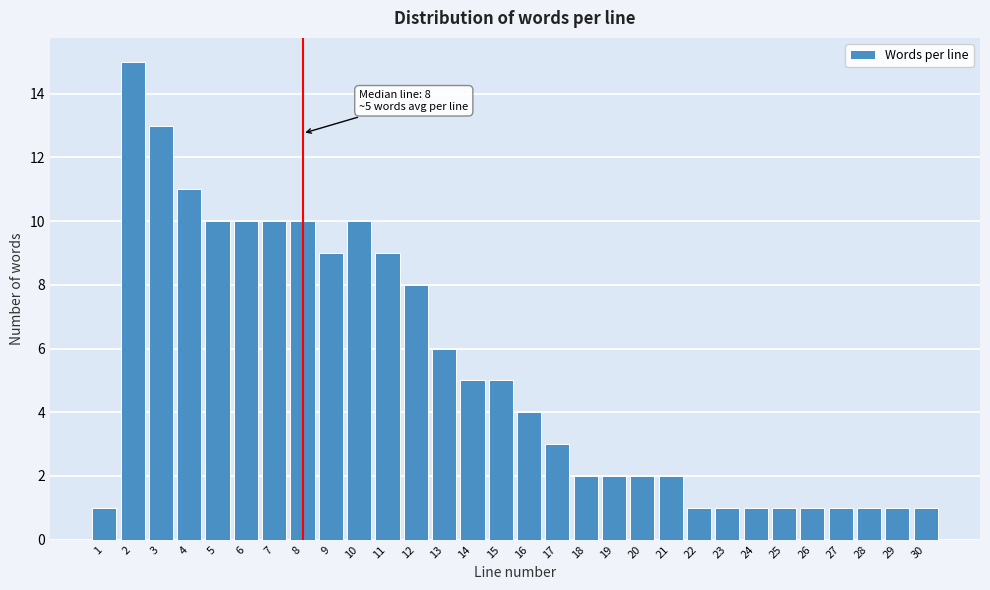

Reading left to right, transcribe all the data shown in this chart.

1	15	13	11	10	10	10	10	9	10	9	8	6	5	5	4	3	2	2	2	2	1	1	1	1	1	1	1	1	1